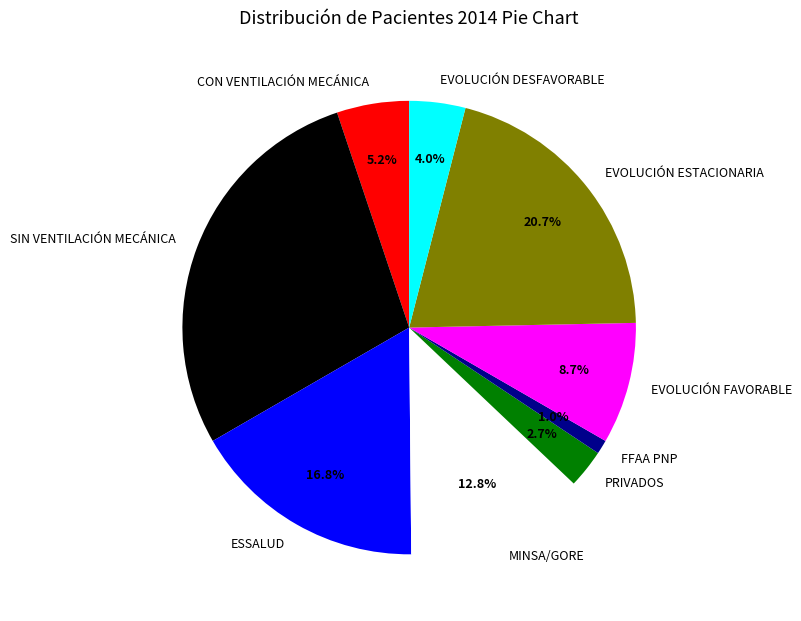

The ESSALUD slice represents 26% of the pie. True or false?

False